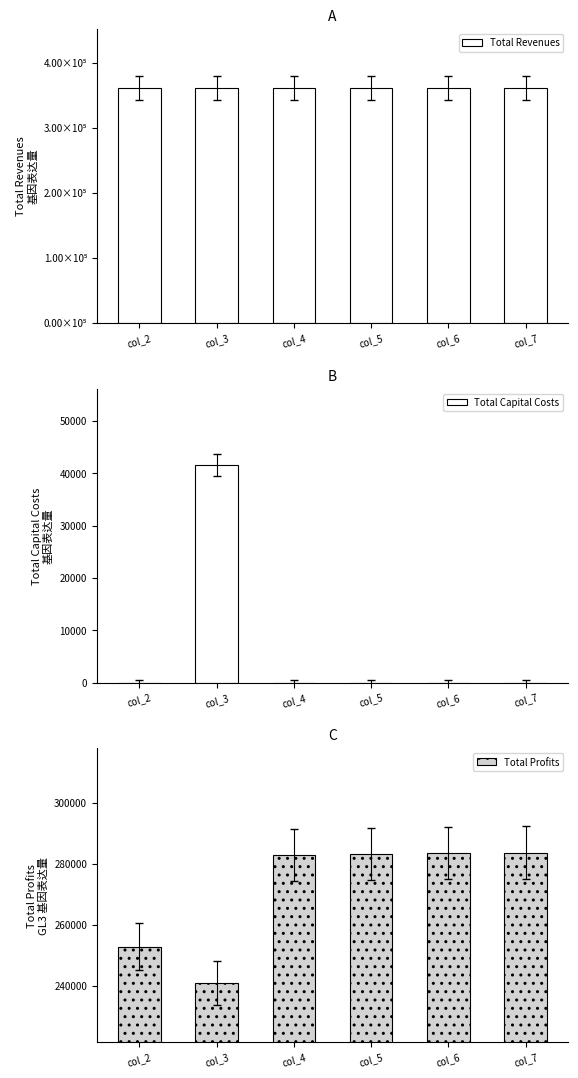

What is the total value across all series at col_3?

643694.6